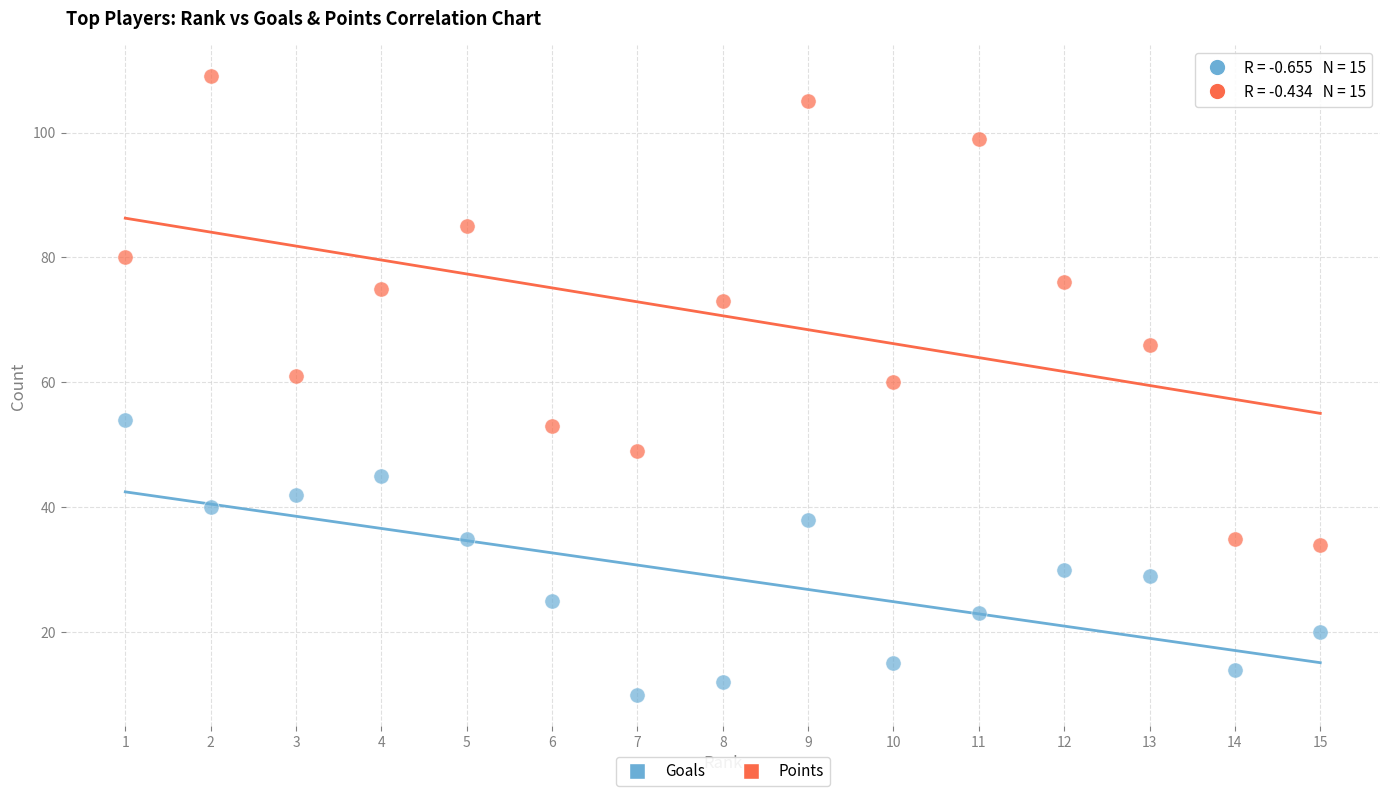

What are all the series names shown in the legend?

Goals, Points